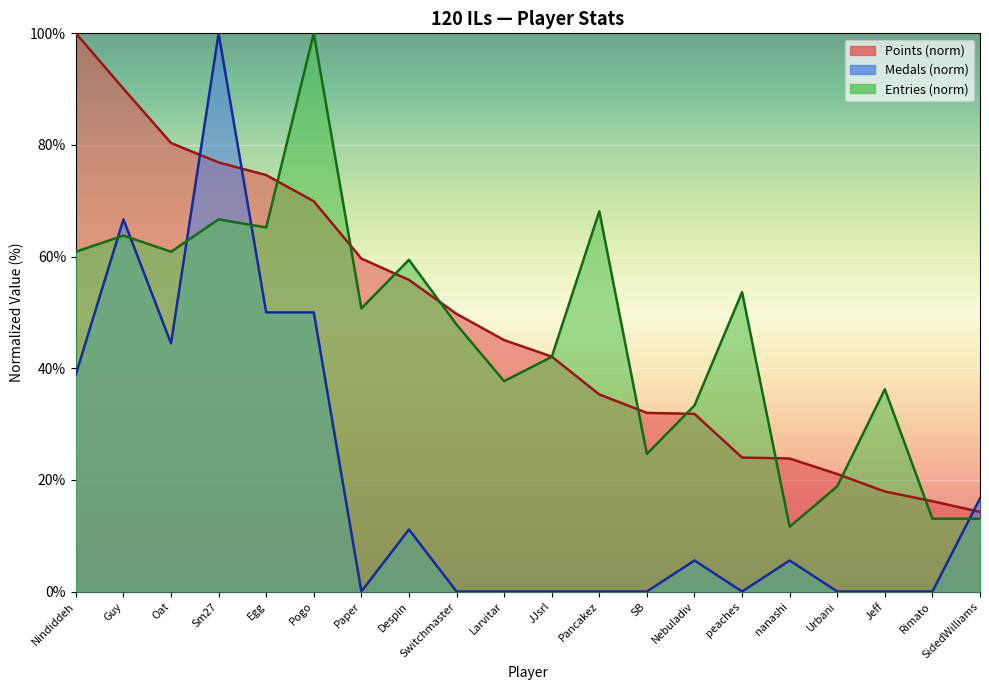

What is the sum of the Points values at Nindiddeh and Oat?

180.3